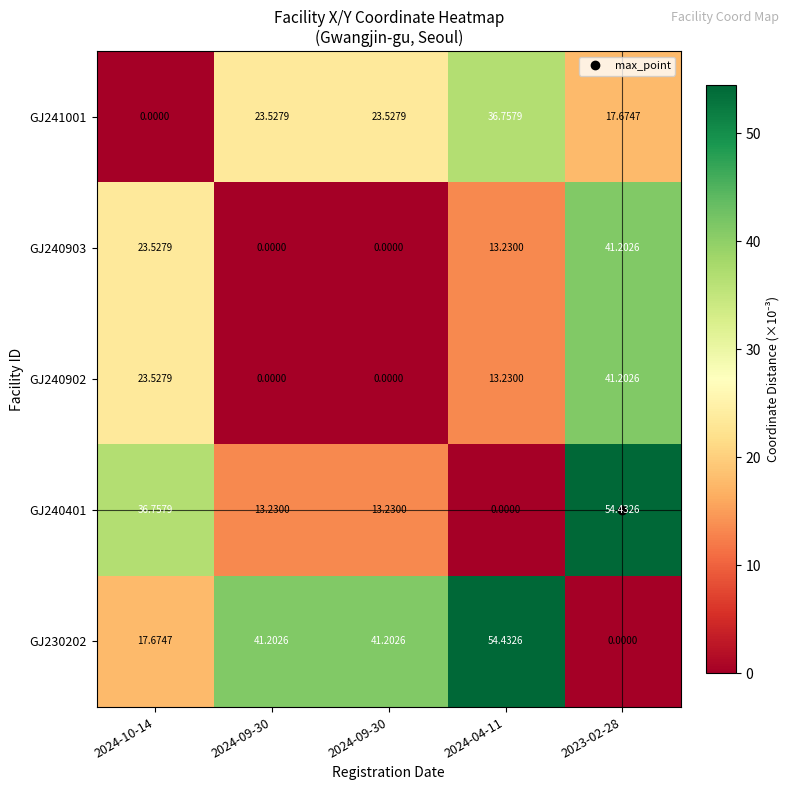

Reading left to right, list all the values displayed in this chart.

GJ241001: 2024-10-14=0.0	2024-09-30=23.5	2024-09-30=23.5	2024-04-11=36.8	2023-02-28=17.7
GJ240903: 2024-10-14=23.5	2024-09-30=0.0	2024-09-30=0.0	2024-04-11=13.2	2023-02-28=41.2
GJ240902: 2024-10-14=23.5	2024-09-30=0.0	2024-09-30=0.0	2024-04-11=13.2	2023-02-28=41.2
GJ240401: 2024-10-14=36.8	2024-09-30=13.2	2024-09-30=13.2	2024-04-11=0.0	2023-02-28=54.4
GJ230202: 2024-10-14=17.7	2024-09-30=41.2	2024-09-30=41.2	2024-04-11=54.4	2023-02-28=0.0